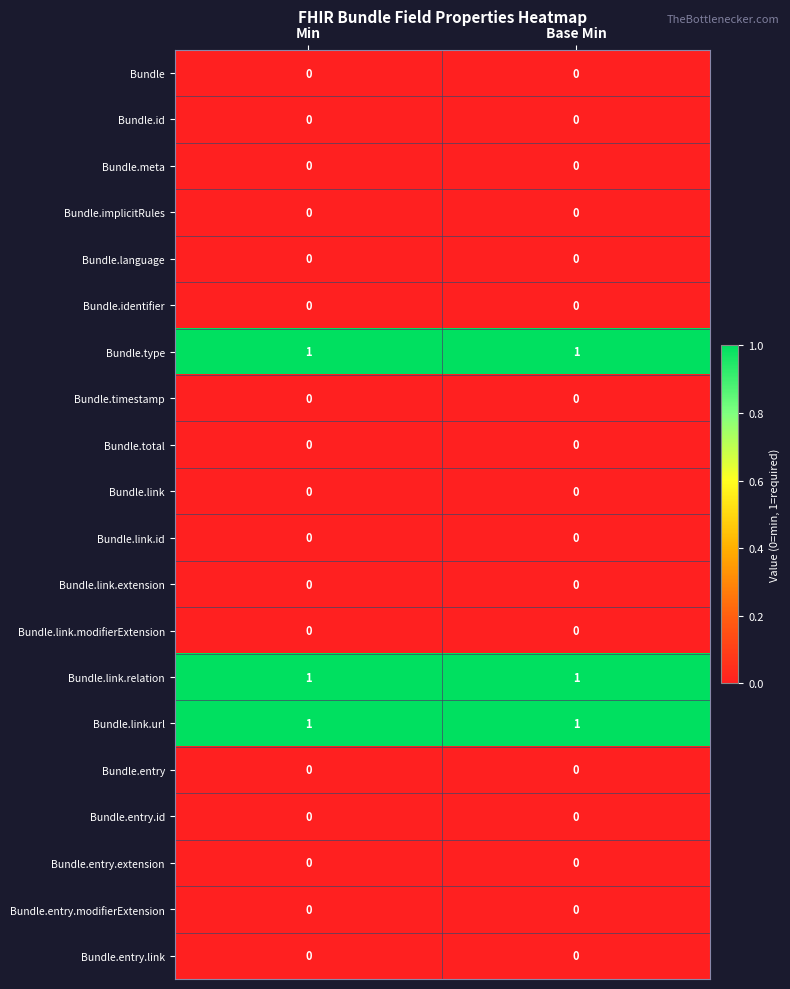

What is the total value across all series at Base Min?

3